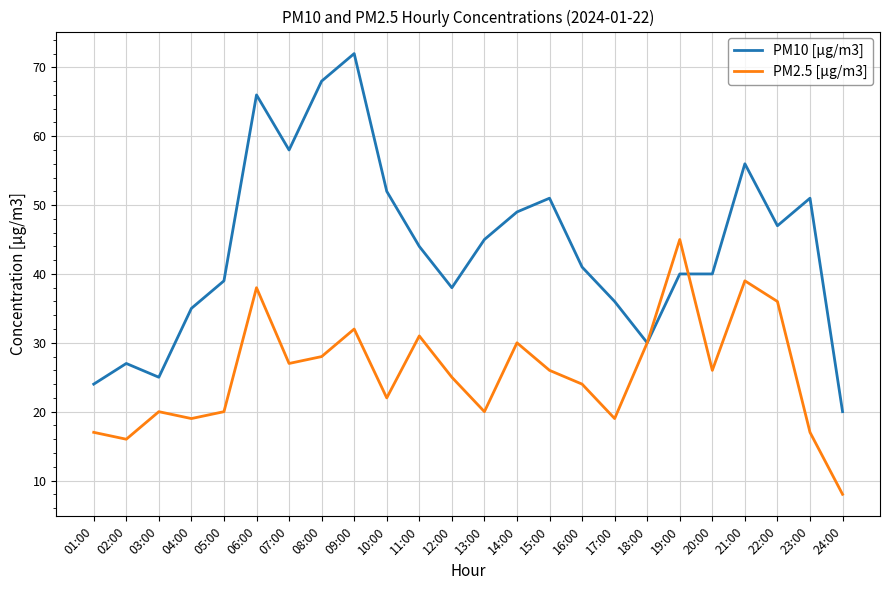

Reading left to right, transcribe all the data shown in this chart.

PM10 [µg/m3]: 01:00=24	02:00=27	03:00=25	04:00=35	05:00=39	06:00=66	07:00=58	08:00=68	09:00=72	10:00=52	11:00=44	12:00=38	13:00=45	14:00=49	15:00=51	16:00=41	17:00=36	18:00=30	19:00=40	20:00=40	21:00=56	22:00=47	23:00=51	24:00=20
PM2.5 [µg/m3]: 01:00=17	02:00=16	03:00=20	04:00=19	05:00=20	06:00=38	07:00=27	08:00=28	09:00=32	10:00=22	11:00=31	12:00=25	13:00=20	14:00=30	15:00=26	16:00=24	17:00=19	18:00=30	19:00=45	20:00=26	21:00=39	22:00=36	23:00=17	24:00=8